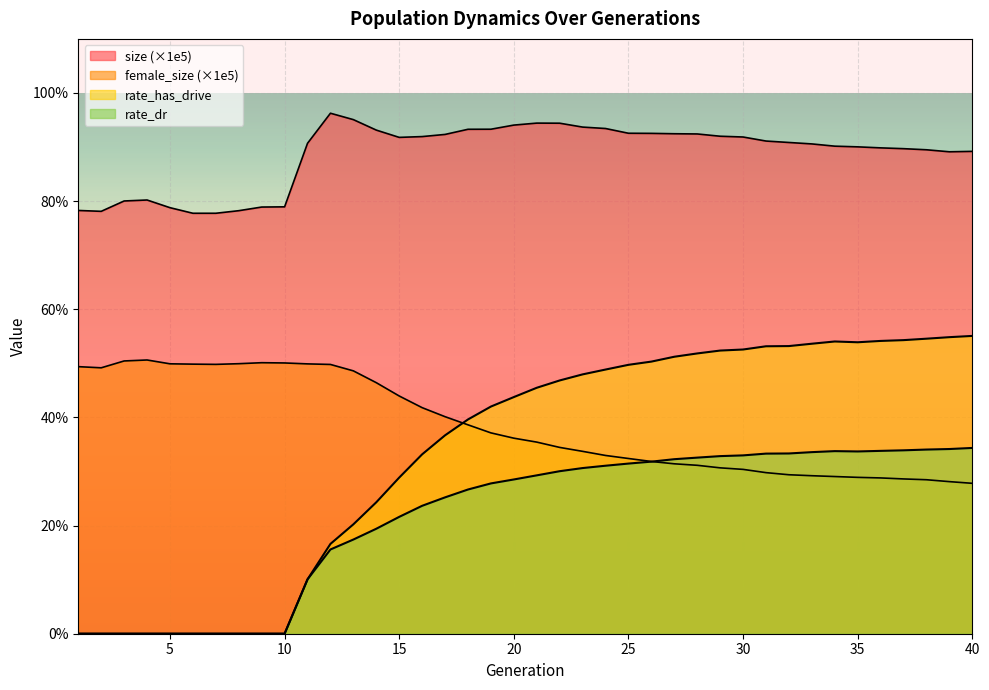

What is the value of the rate_has_drive point at the 11th from the left?

0.1